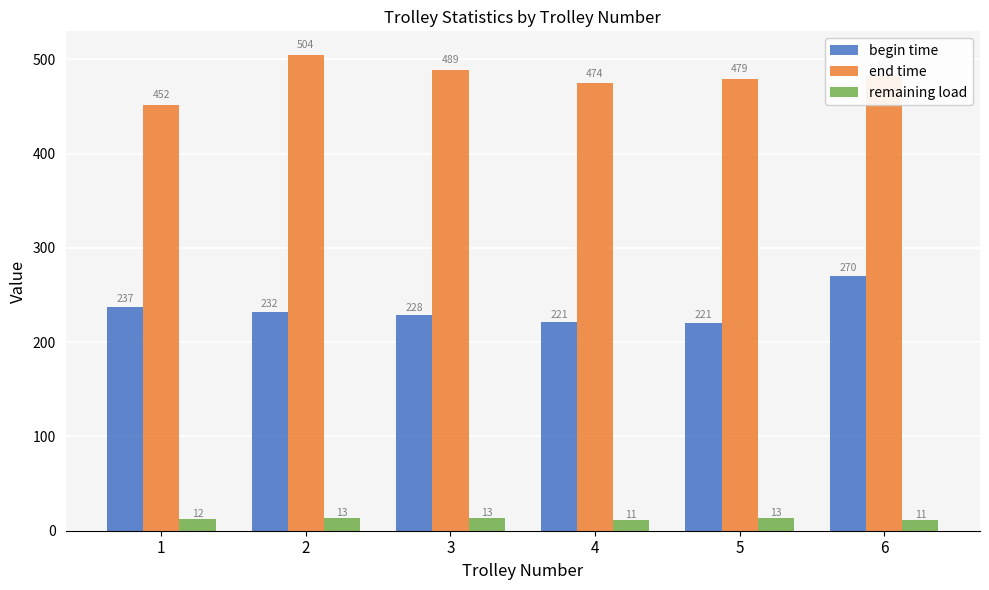

What is the minimum value for begin time?

220.7